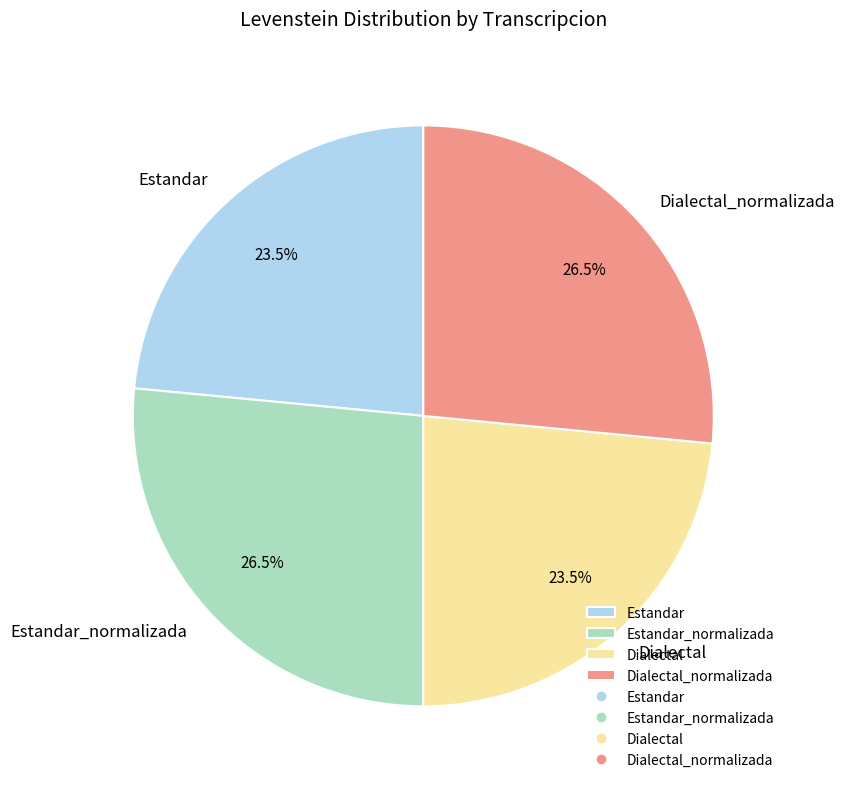

Does any single category account for the majority?

No